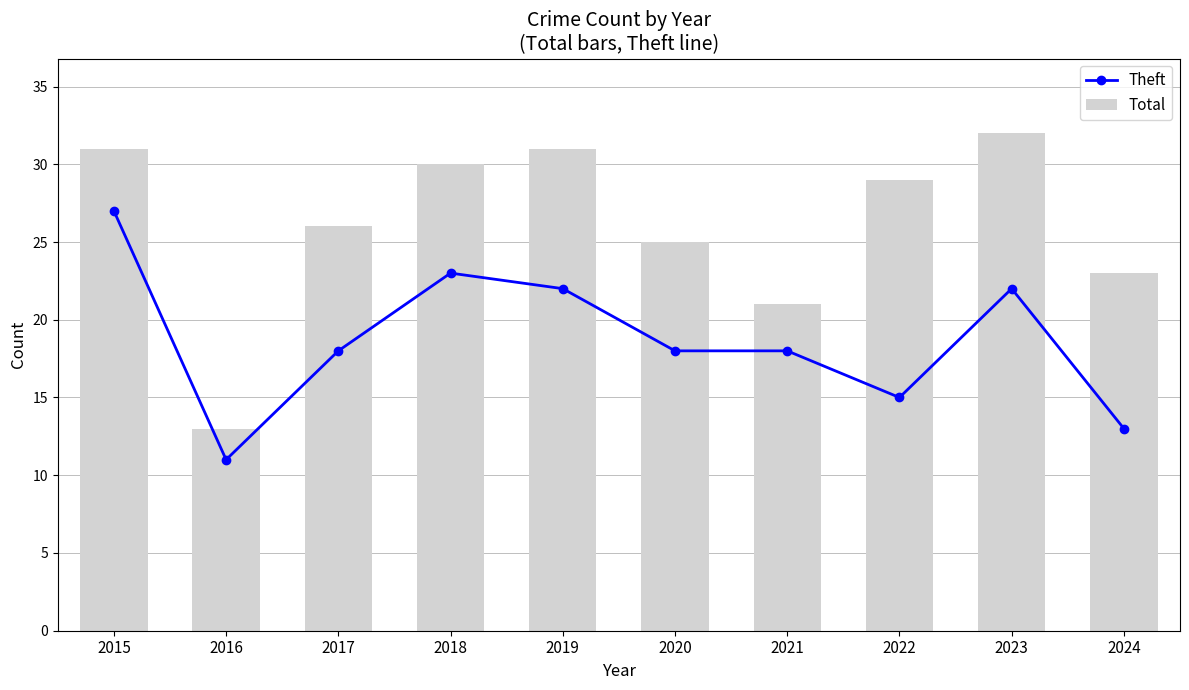

Are the bars horizontal?

No